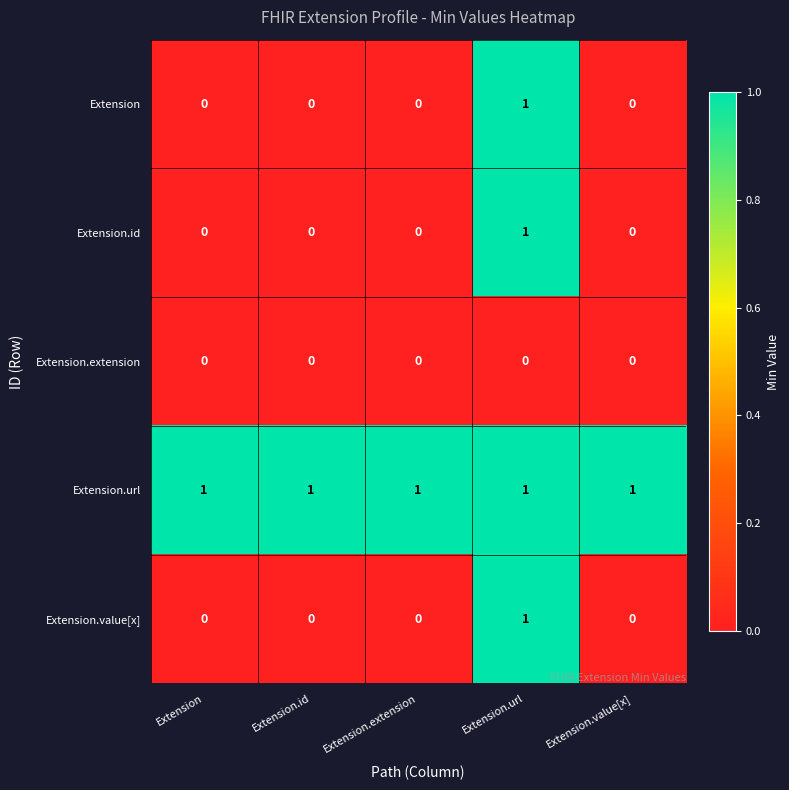

Reading left to right, list all the values displayed in this chart.

Extension: 0	0	0	1	0
Extension.id: 0	0	0	1	0
Extension.extension: 0	0	0	0	0
Extension.url: 1	1	1	1	1
Extension.value[x]: 0	0	0	1	0